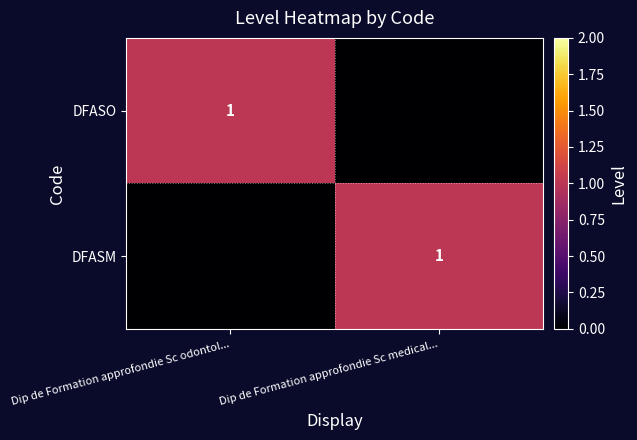

The DFASM series shows 1 at Dip de Formation approfondie Sc medical.... True or false?

True